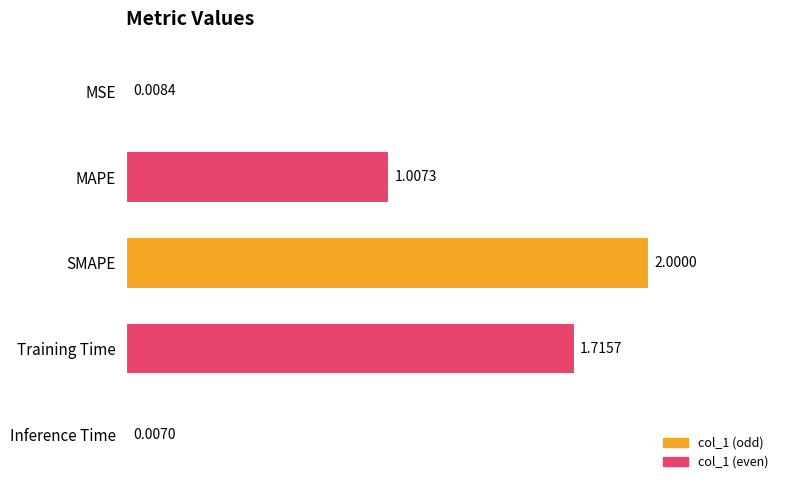

Where is the data nearest to the value 1?

MAPE